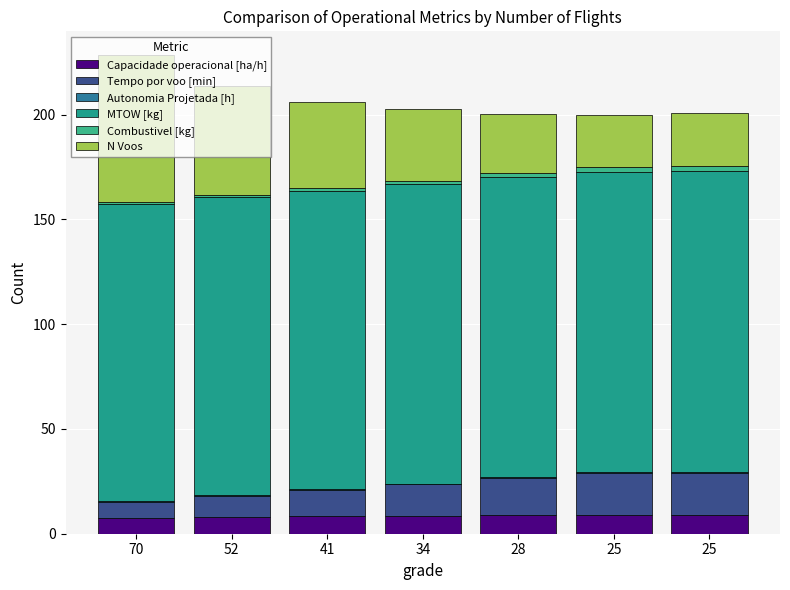

The value of Autonomia Projetada [h] at 41 is 0.2. True or false?

True